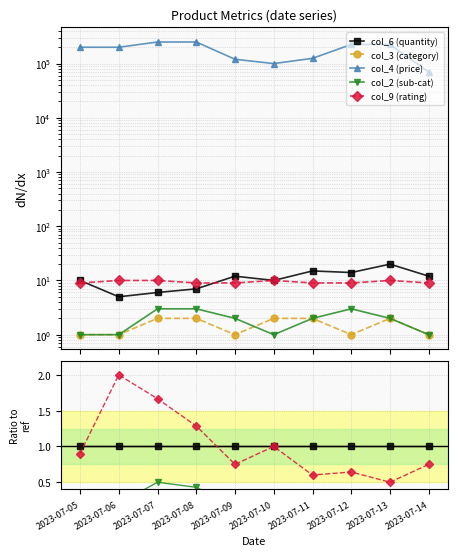

At which category is the sum across all series the highest?

2023-07-07